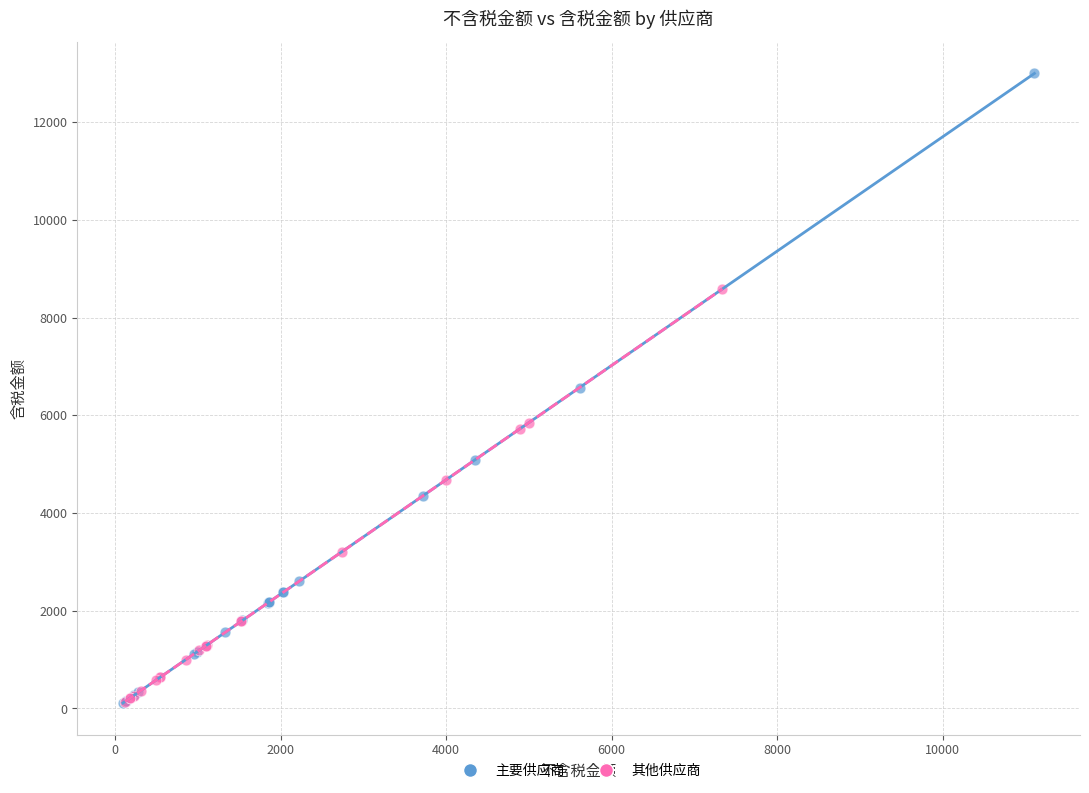

Which series reaches the maximum Y coordinate?

主要供应商